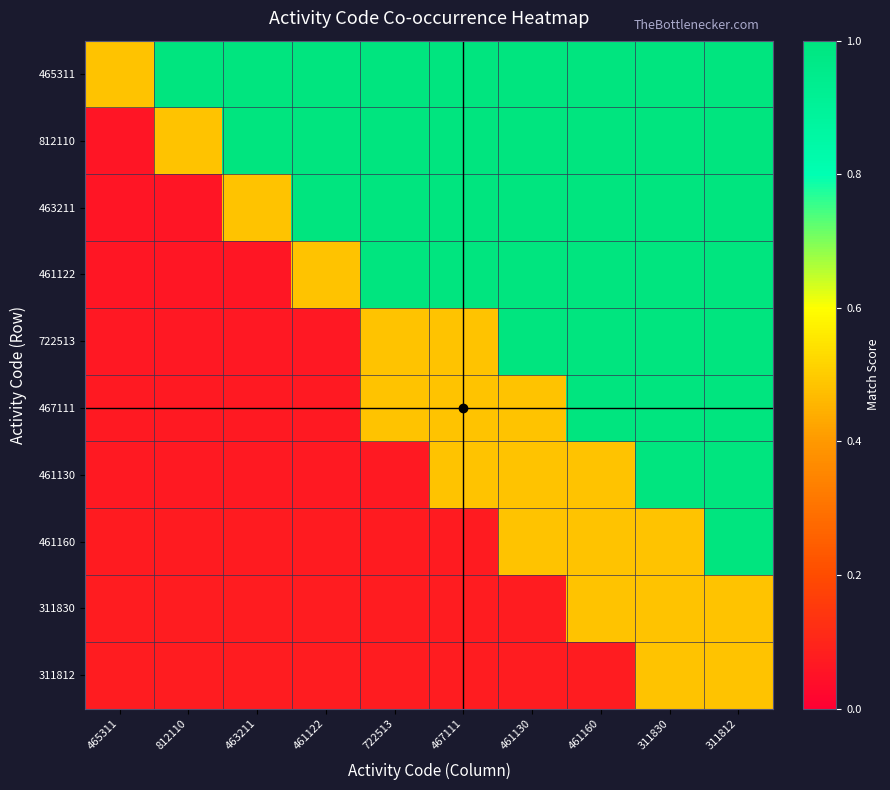

What is the total value across all series at 467111?

5.7